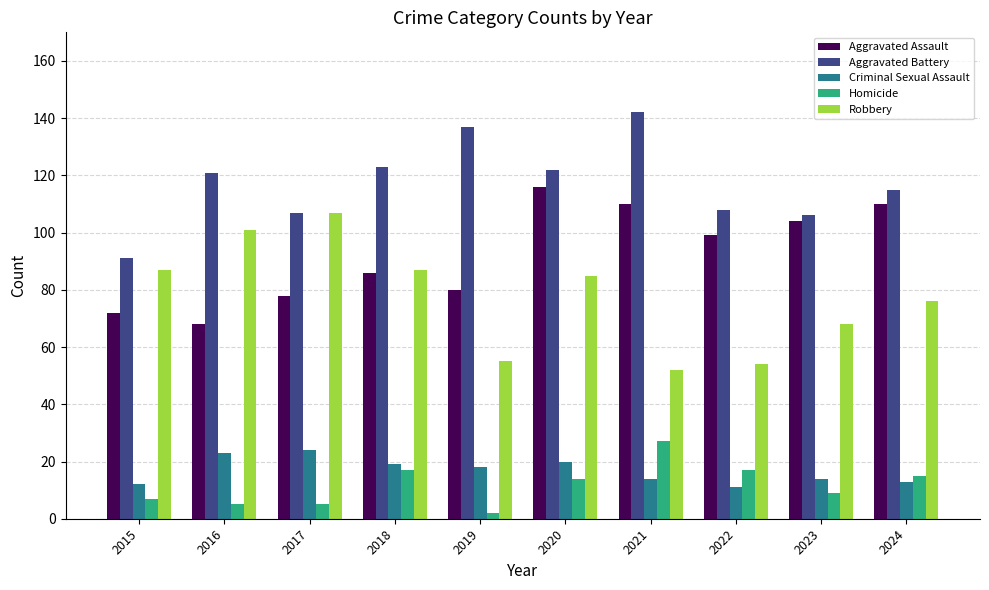

What is the spread (max minus min) of values at 2019?

135